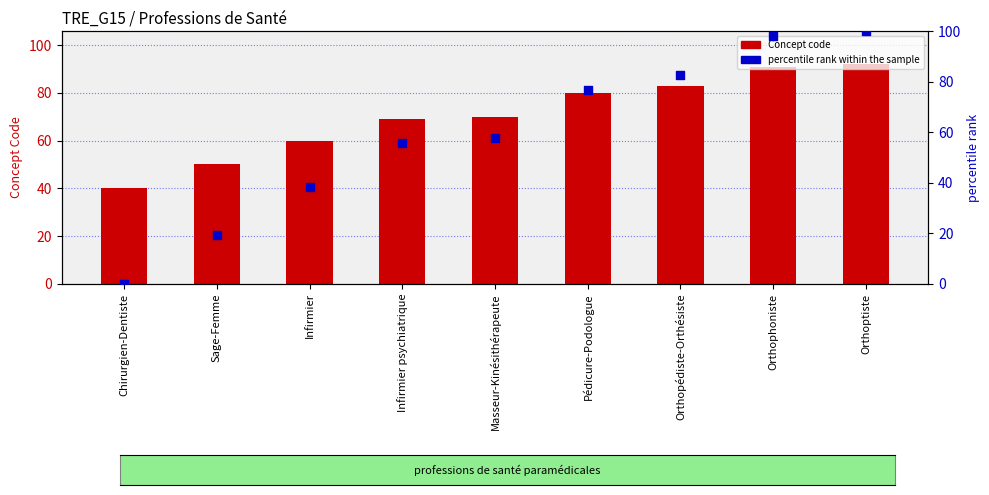

At how many categories does at least one series exceed 78?

4